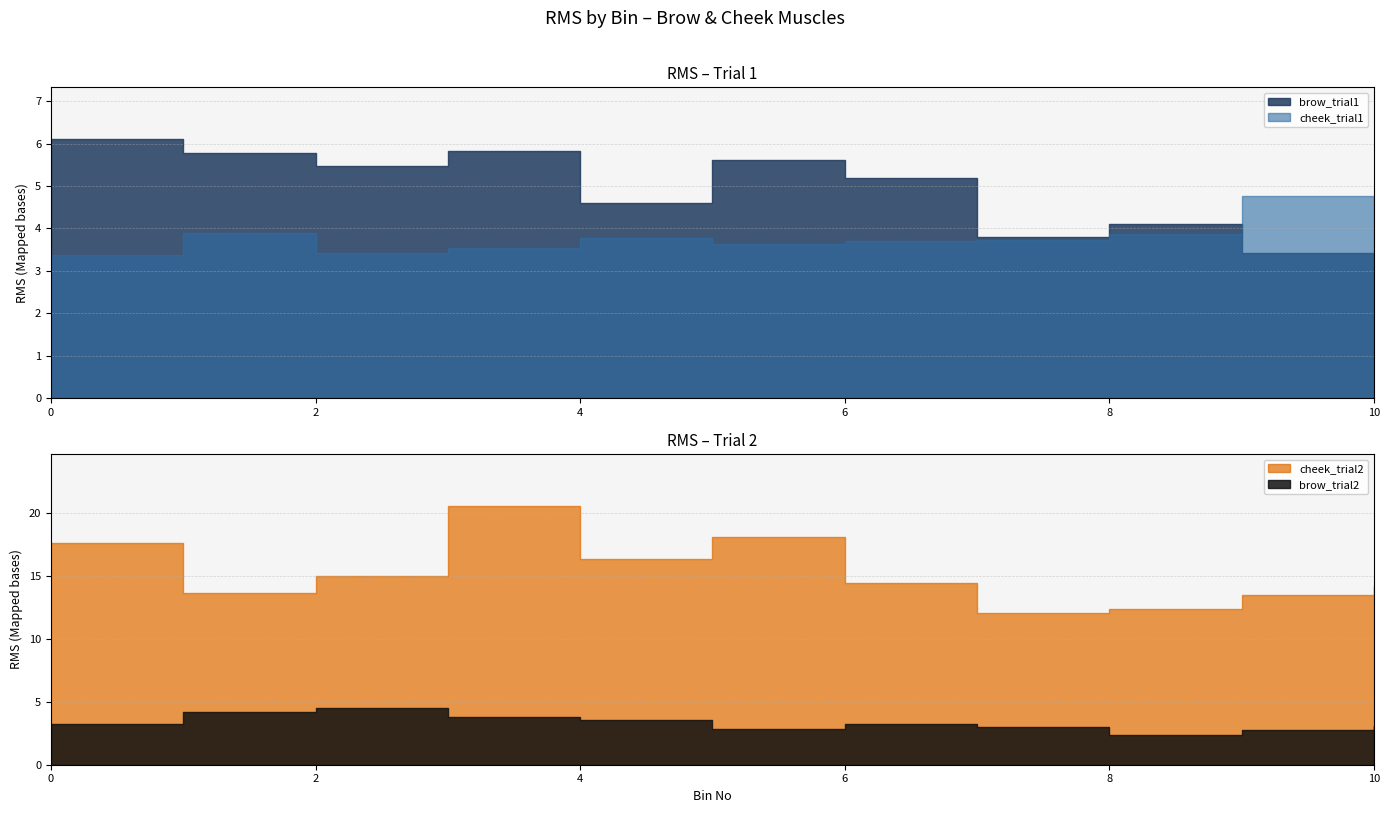

Which series has the largest total across all categories?

cheek_trial2